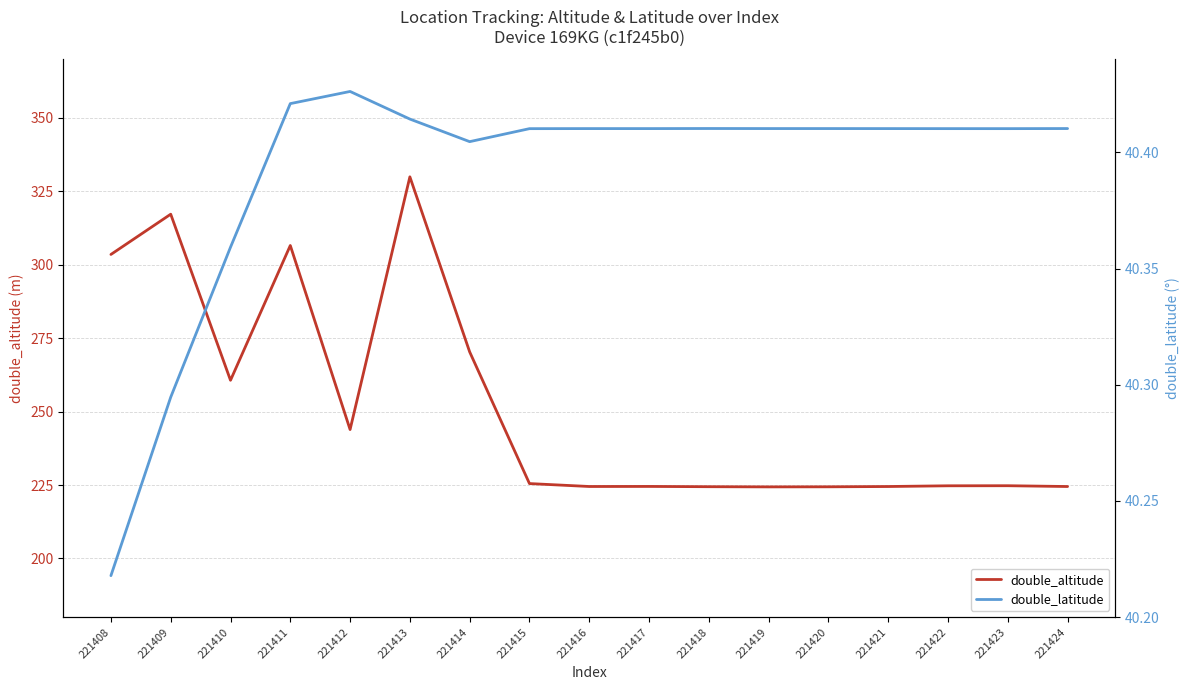

What are all the series names shown in the legend?

double_altitude, double_latitude